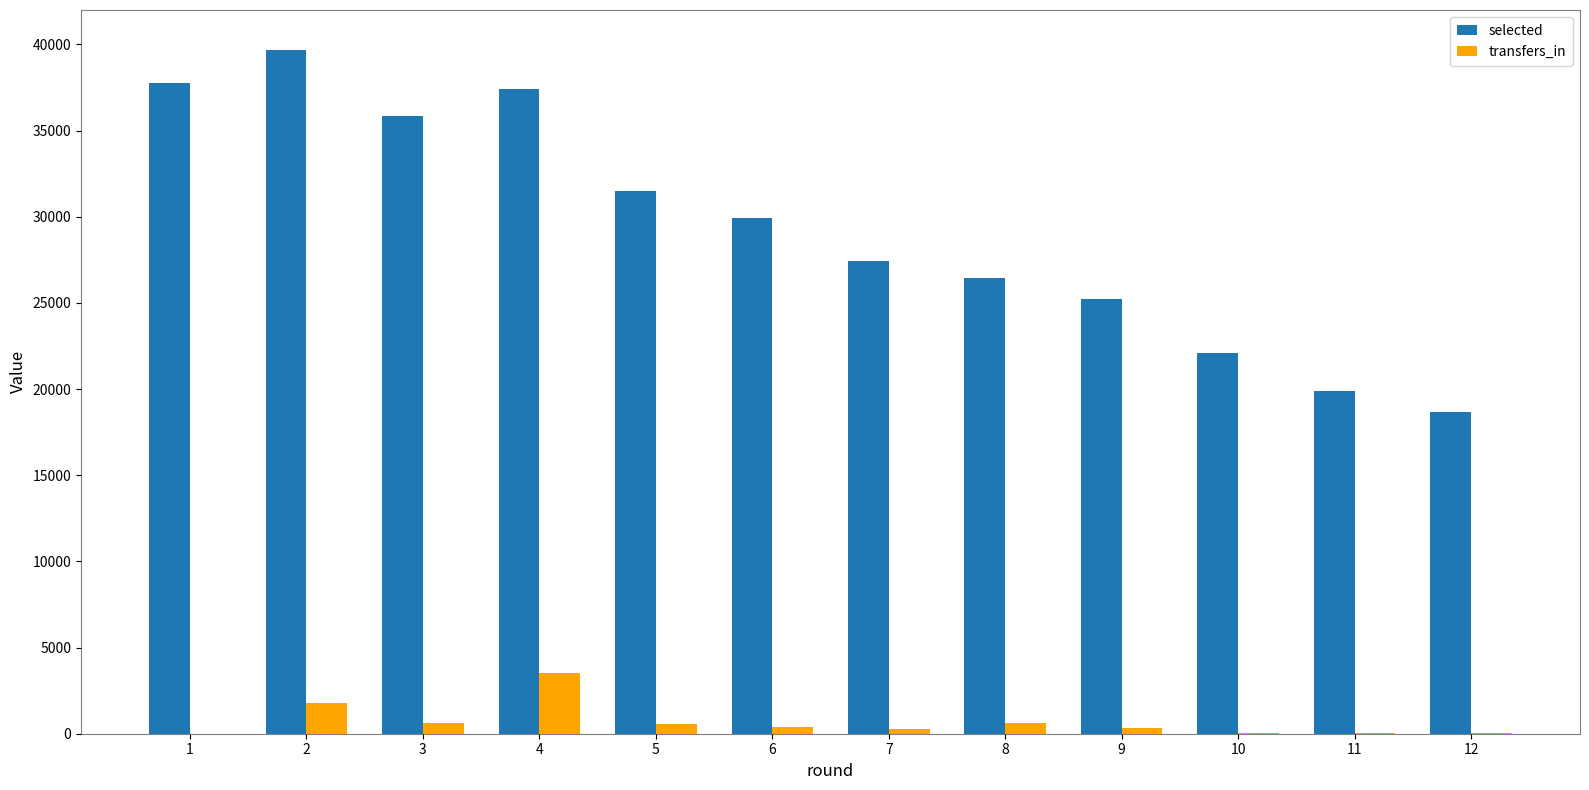

Is the value of transfers_in at 8 greater than the value of selected at 2?

No